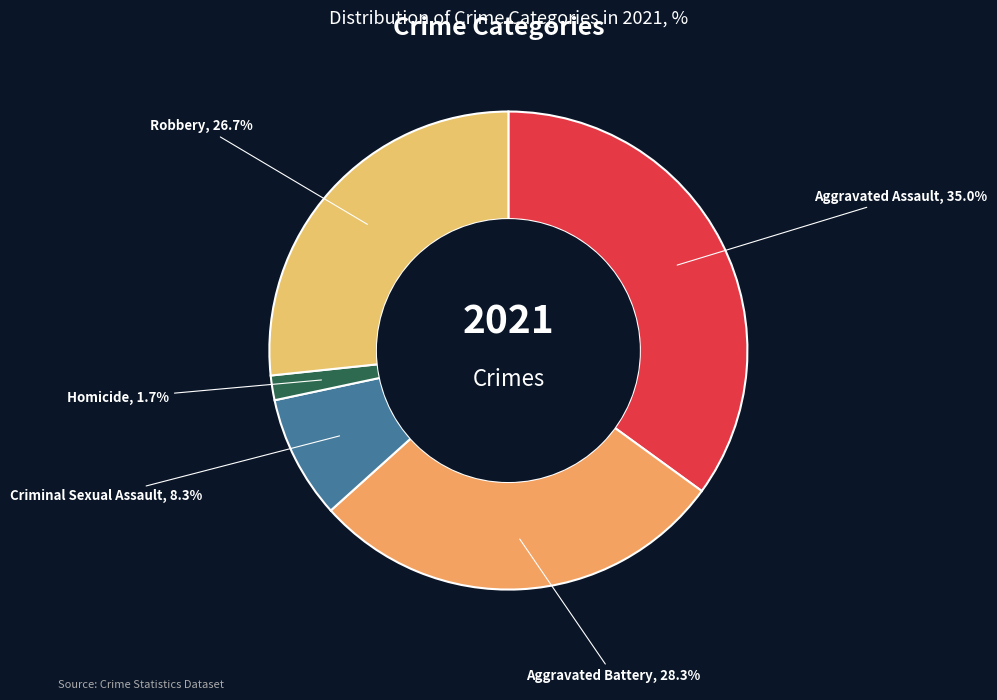

To the nearest percent, what is the difference between the Aggravated Assault and Criminal Sexual Assault slice percentages?

27%